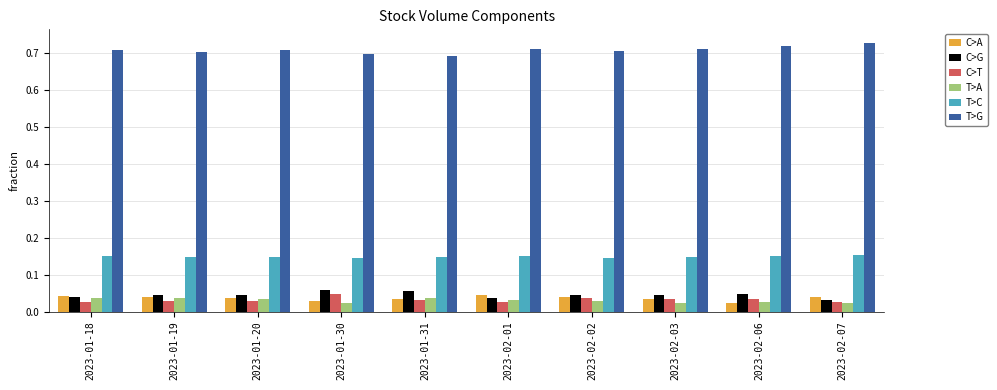

Which series has the largest total across all categories?

T>G